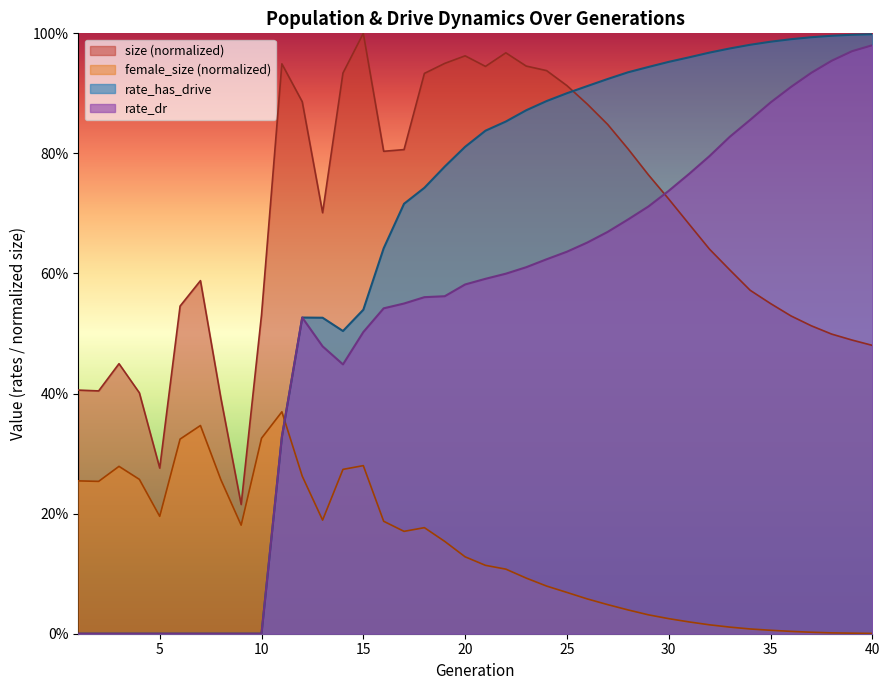

At which label is female_size closest to 0?

40